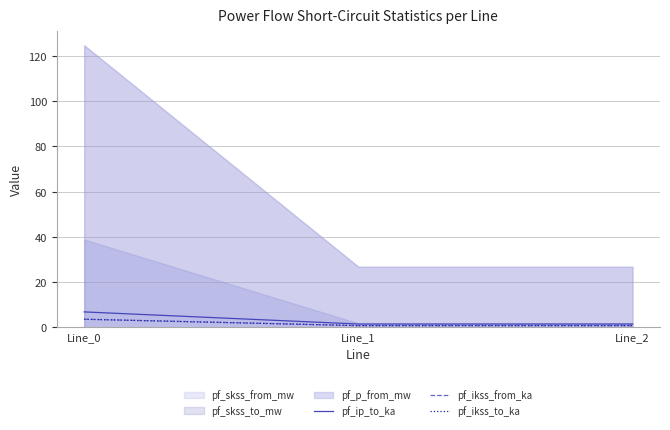

Does the chart display data point markers on the line(s)?

No